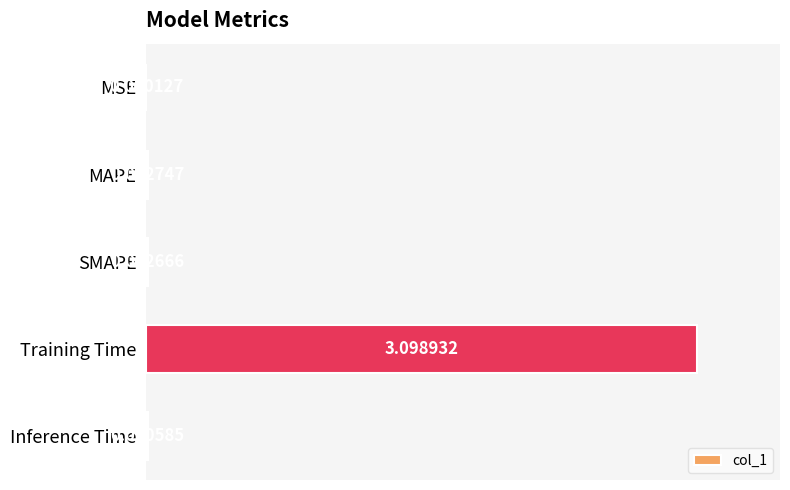

Where is the data nearest to the value 1?

MAPE